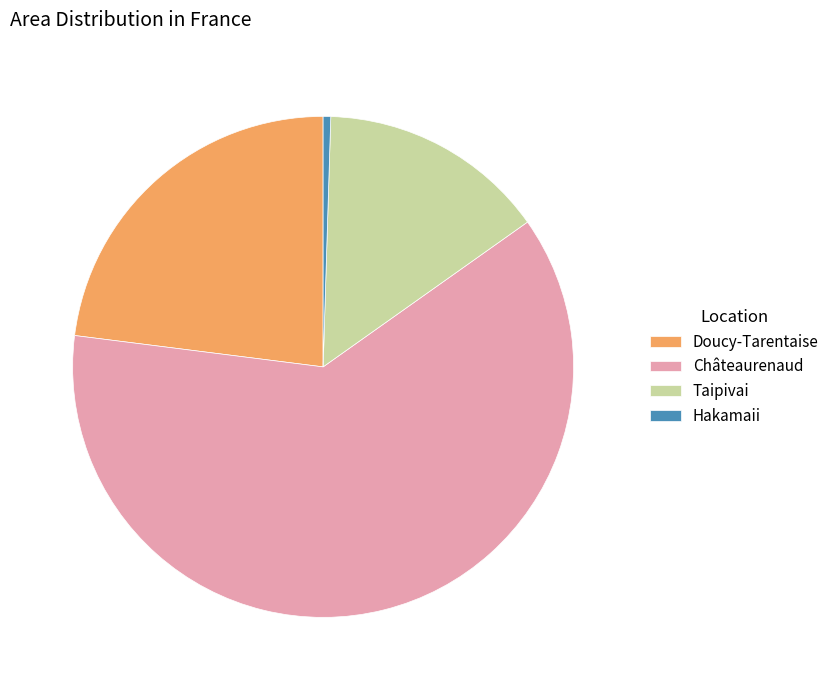

Is the sum of Hakamaii and Doucy-Tarentaise greater than half?

No